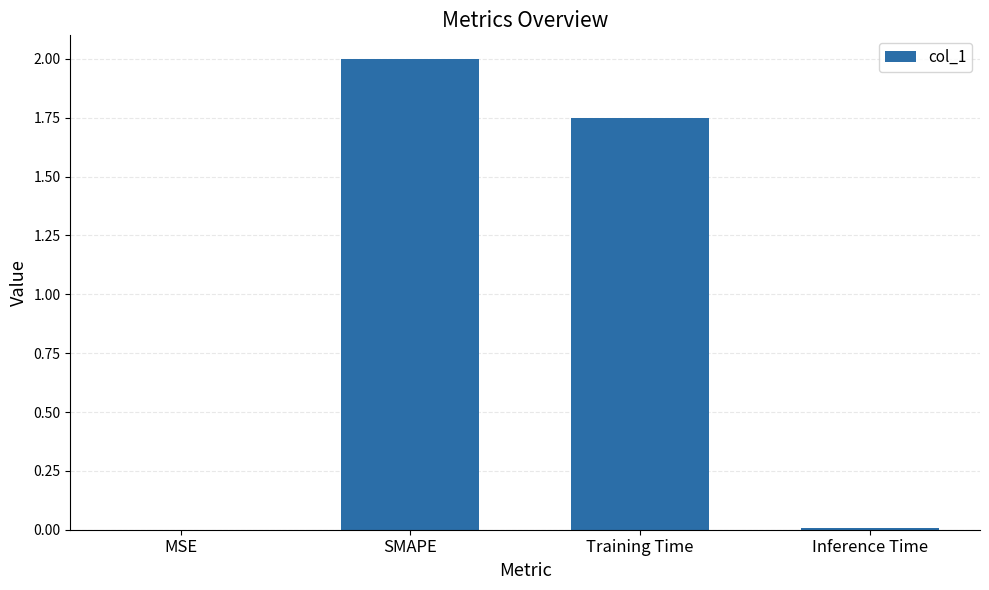

Count the number of data series in this chart.

1